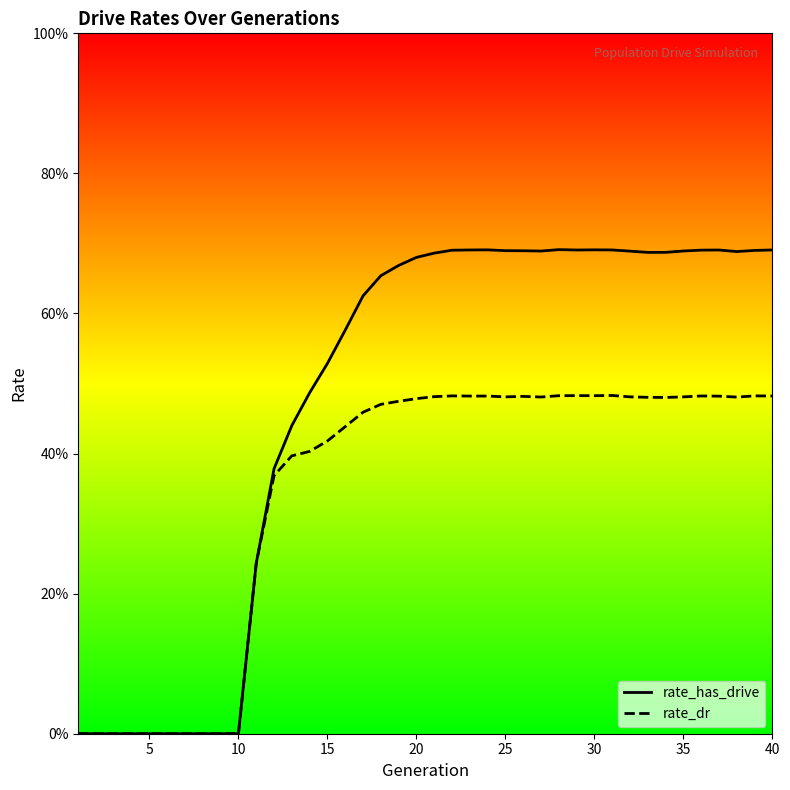

Rank the series by their maximum value, from lowest to highest.

rate_dr, rate_has_drive